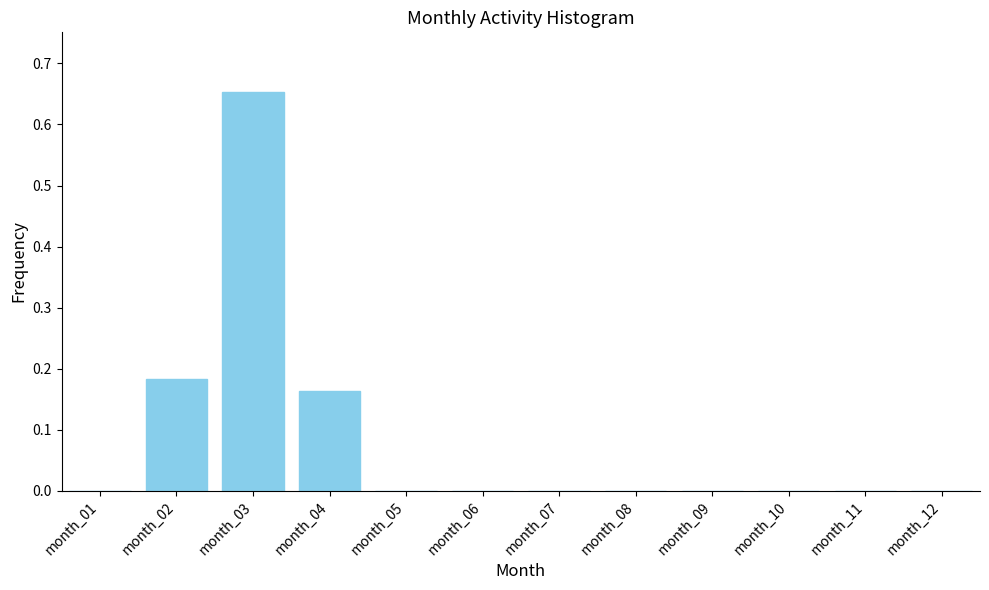

Which label corresponds to the largest value in the chart?

month_03